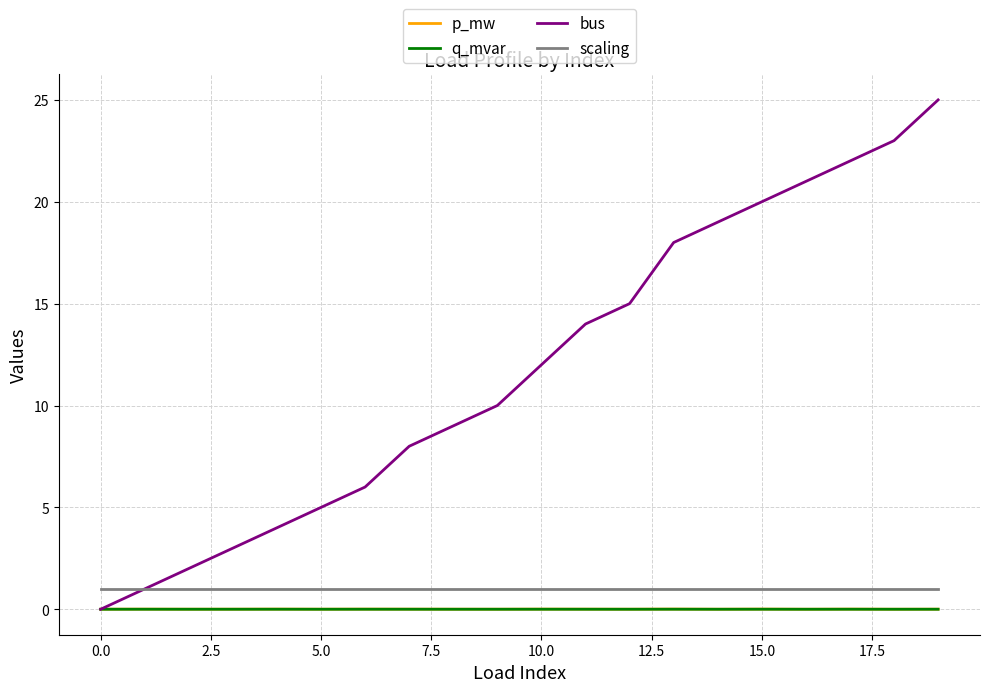

What is the sum of all scaling values?

20.0